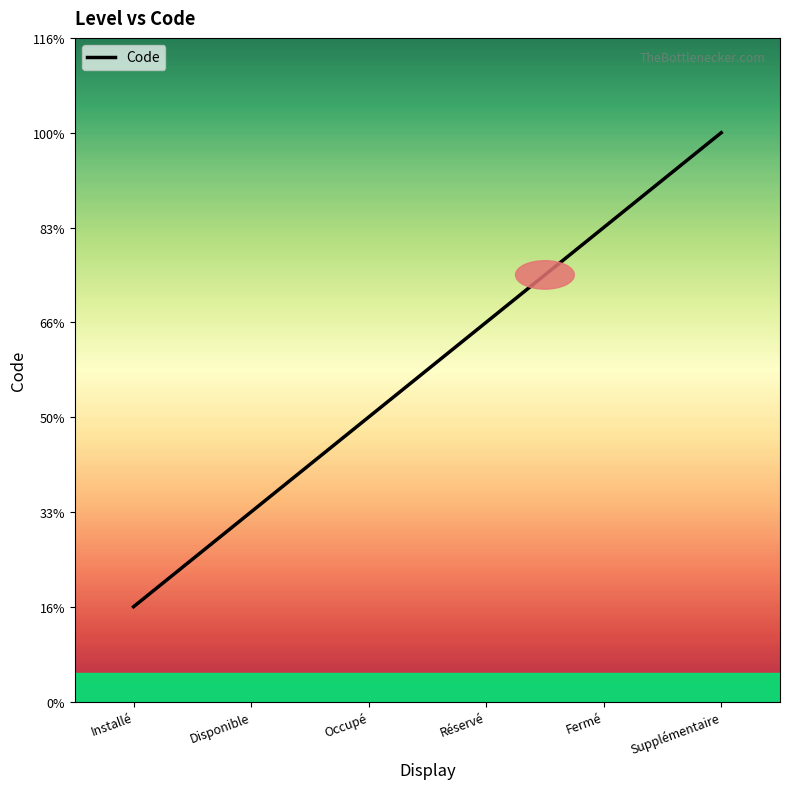

What is the change in value from Réservé to Fermé?

+1